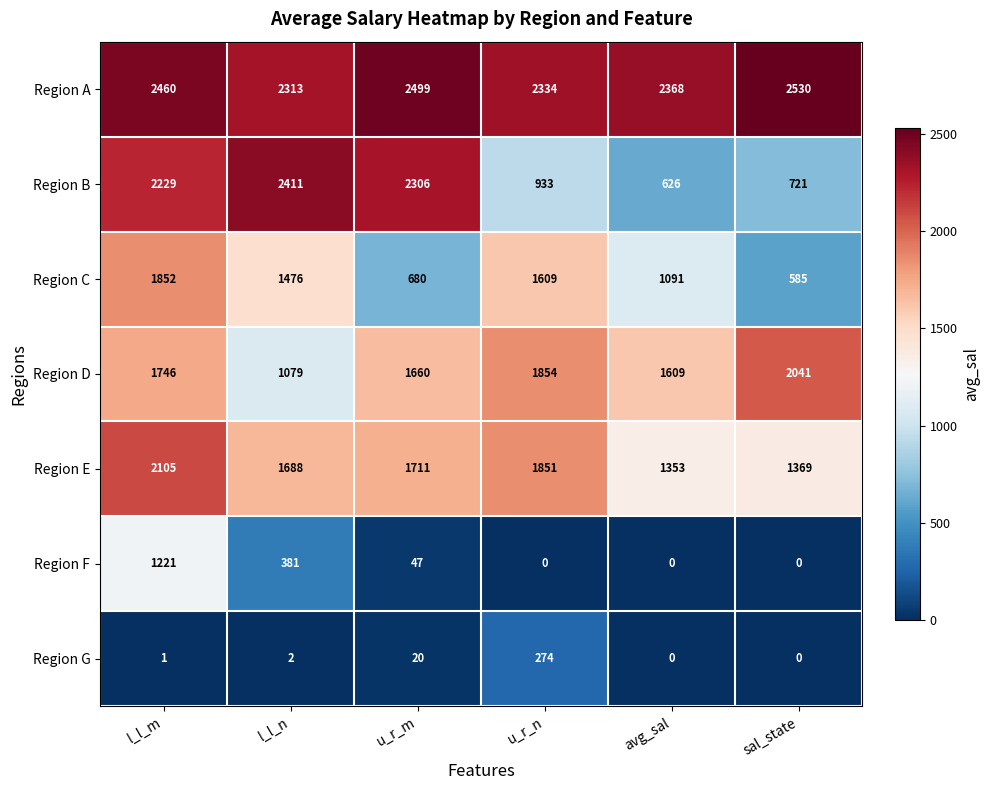

What is the approximate value of Region E at u_r_n, to the nearest 10?

1850